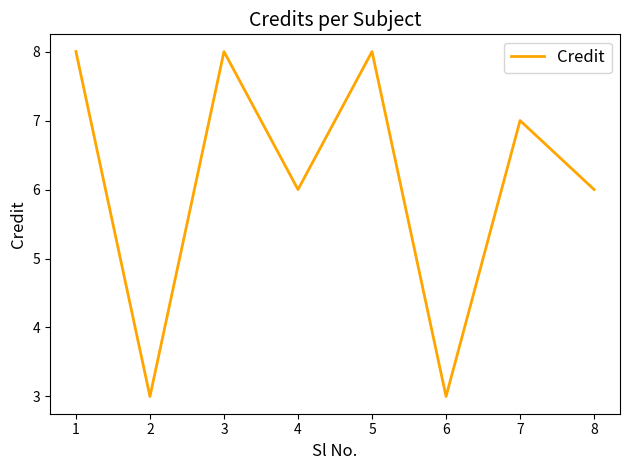

What is the minimum value shown in the chart?

3